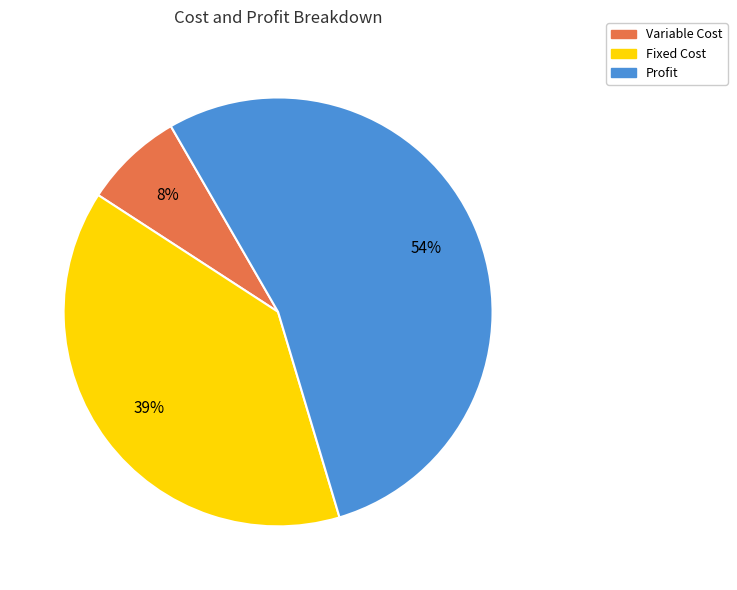

Which category has the biggest portion of the pie?

Profit